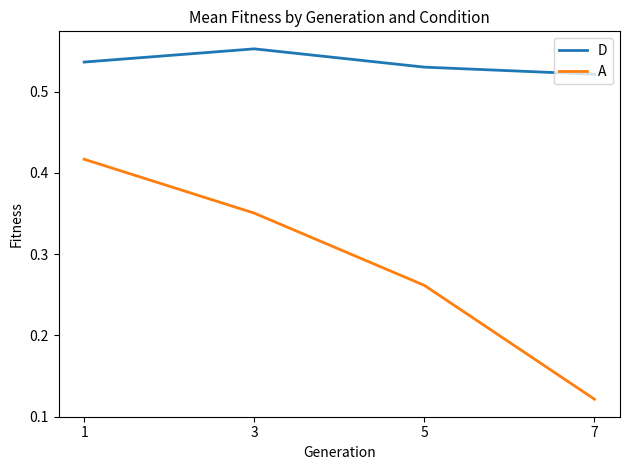

True or false: D has more than 2 interior local peaks.

False